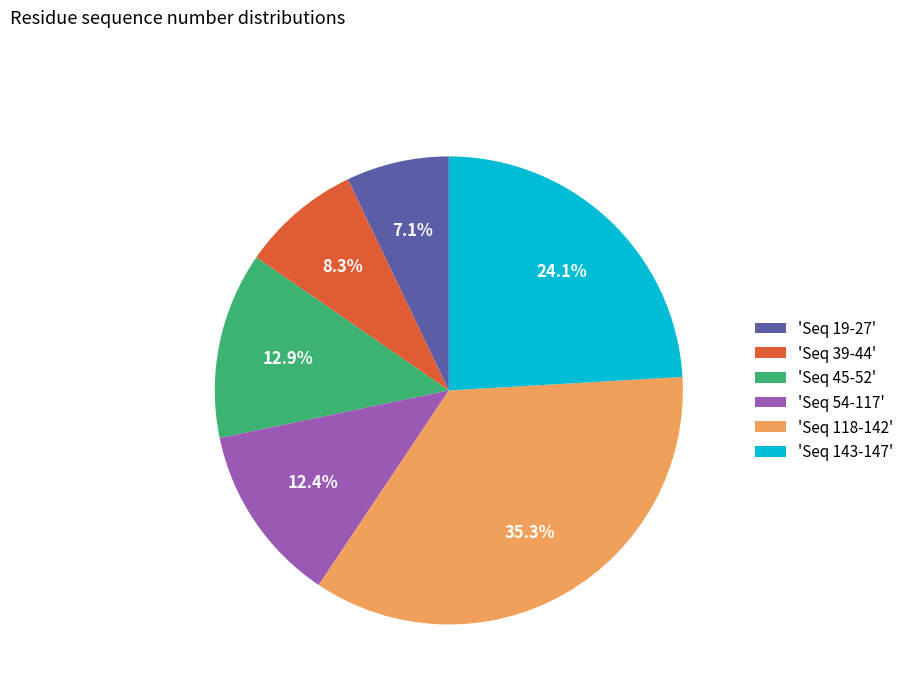

Which slice is the smallest?

'Seq 19-27'